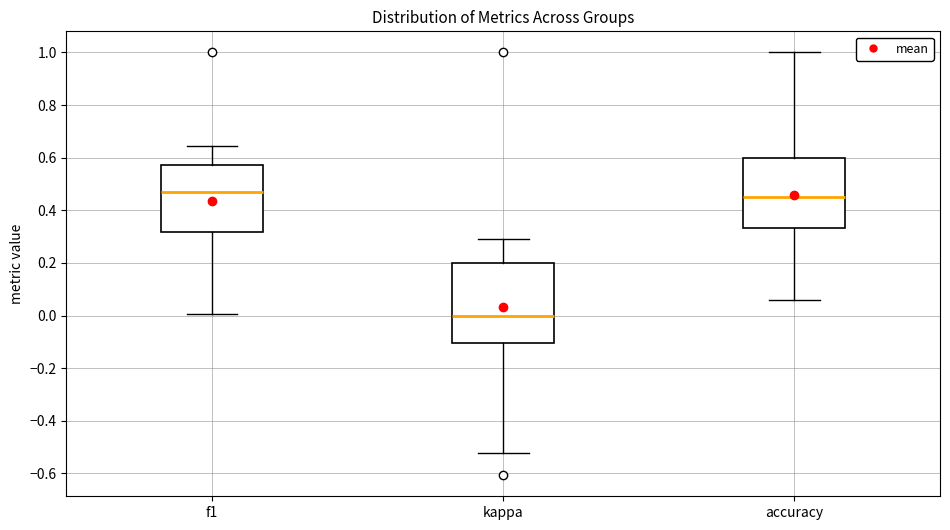

Which box has the lowest median line?

kappa